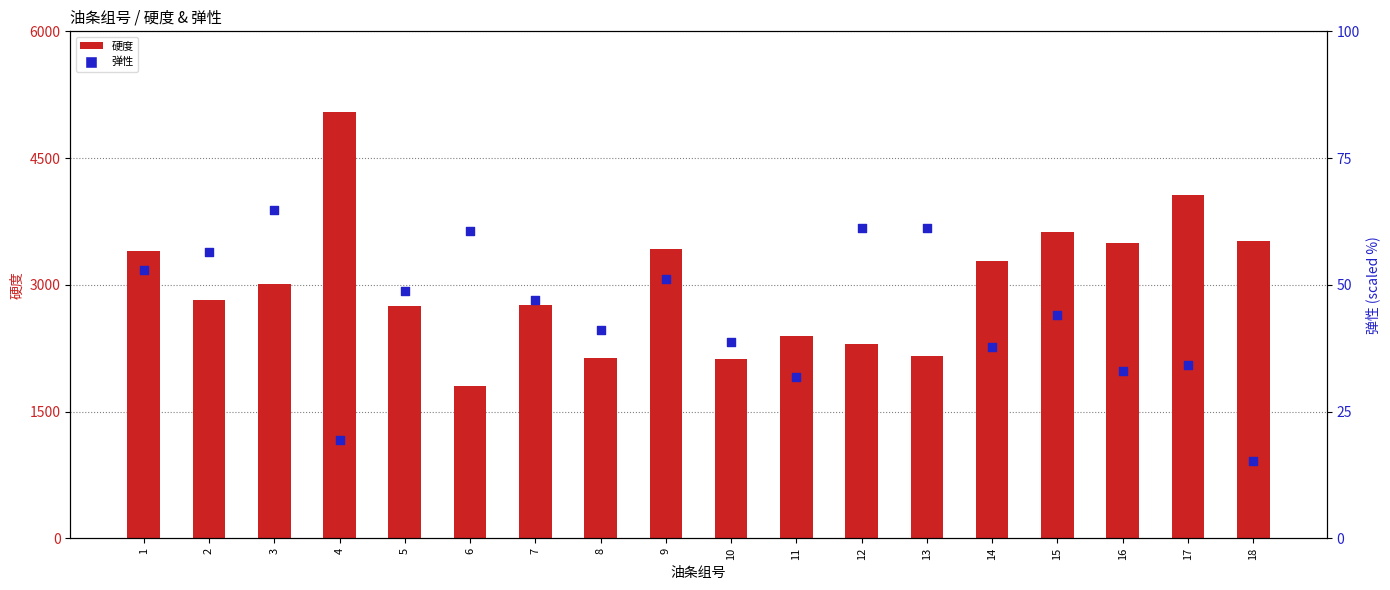

Is the value of 硬度 at 2 greater than the value of 弹性 at 2?

Yes